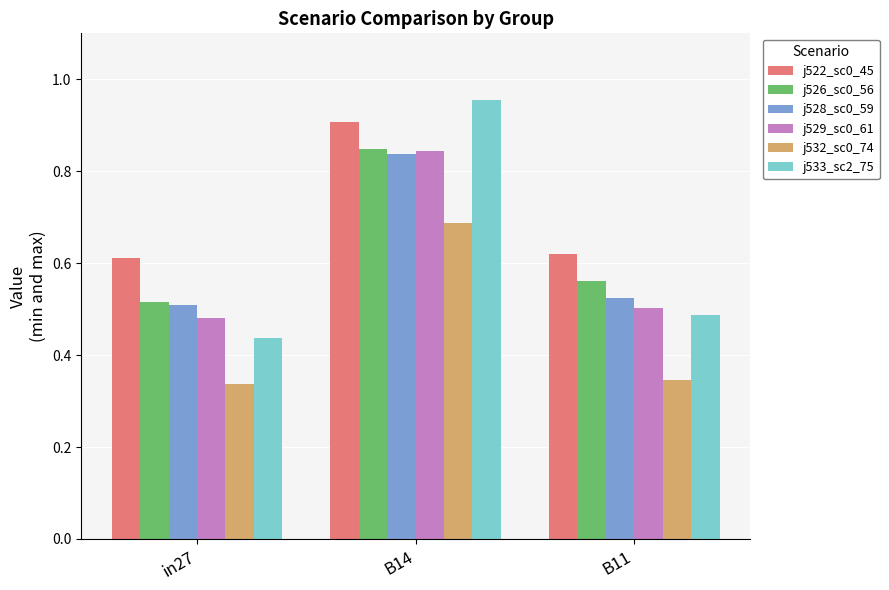

How many j526_sc0_56 values are between 0 and 1?

3